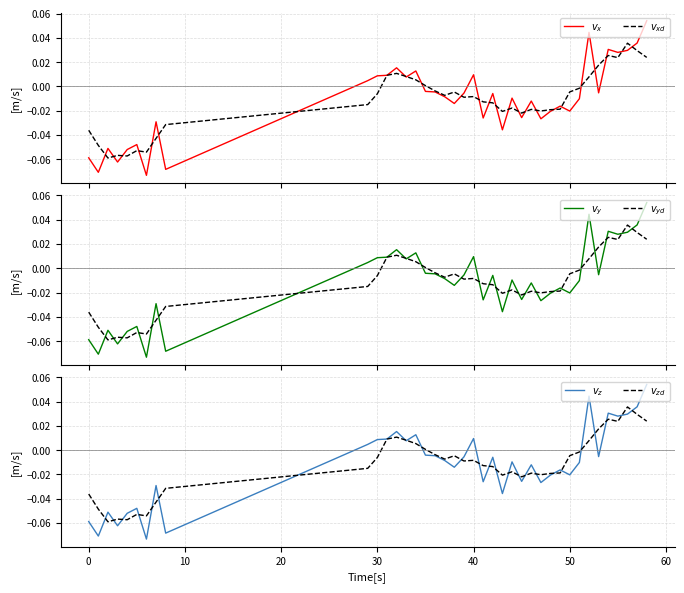

How many interior local valleys does the $v_{xd}$ series have?

9